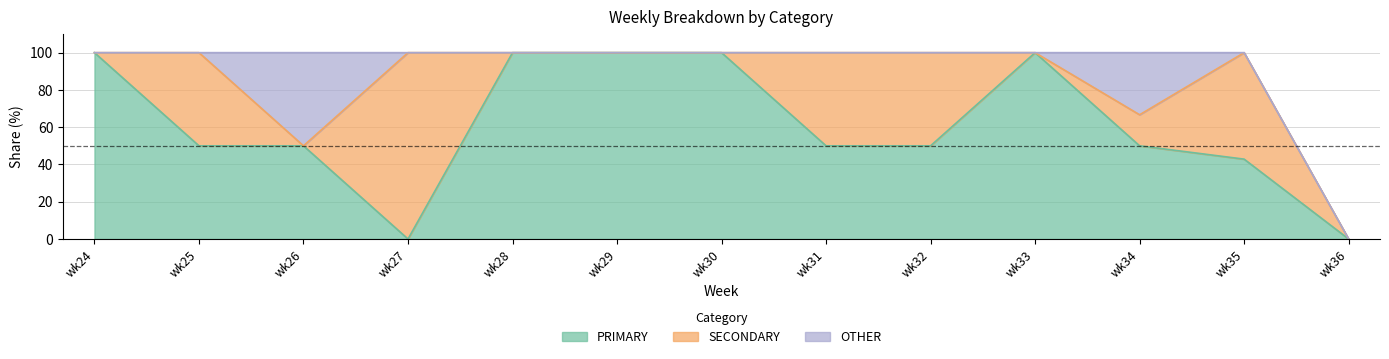

Does the chart display data point markers on the line(s)?

No